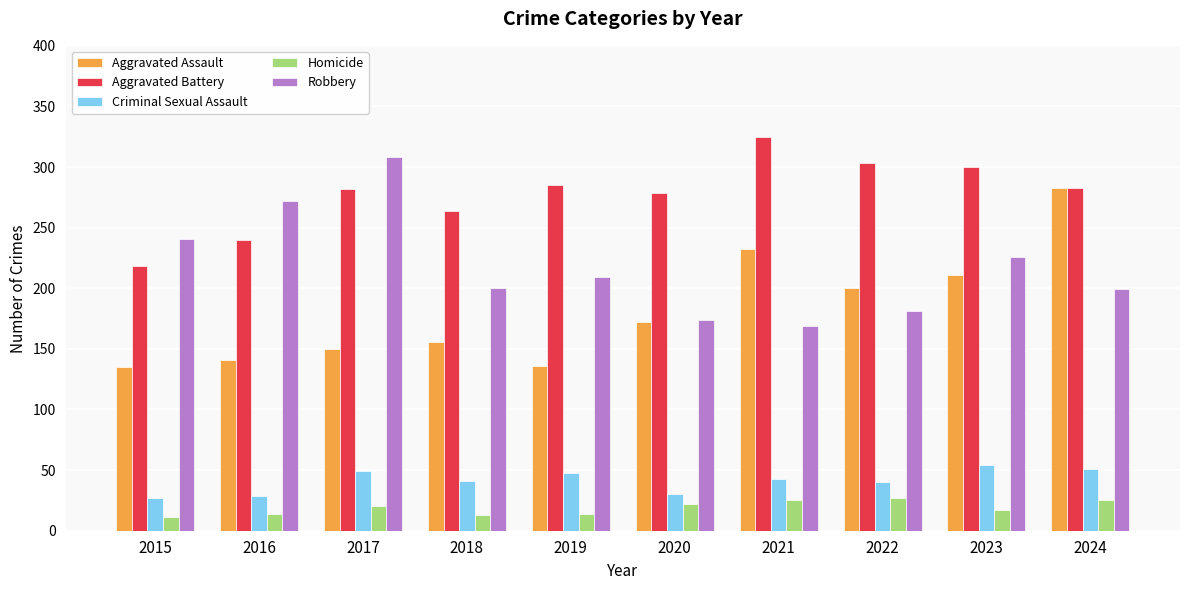

Which category has the highest value in the Aggravated Assault series?

2024